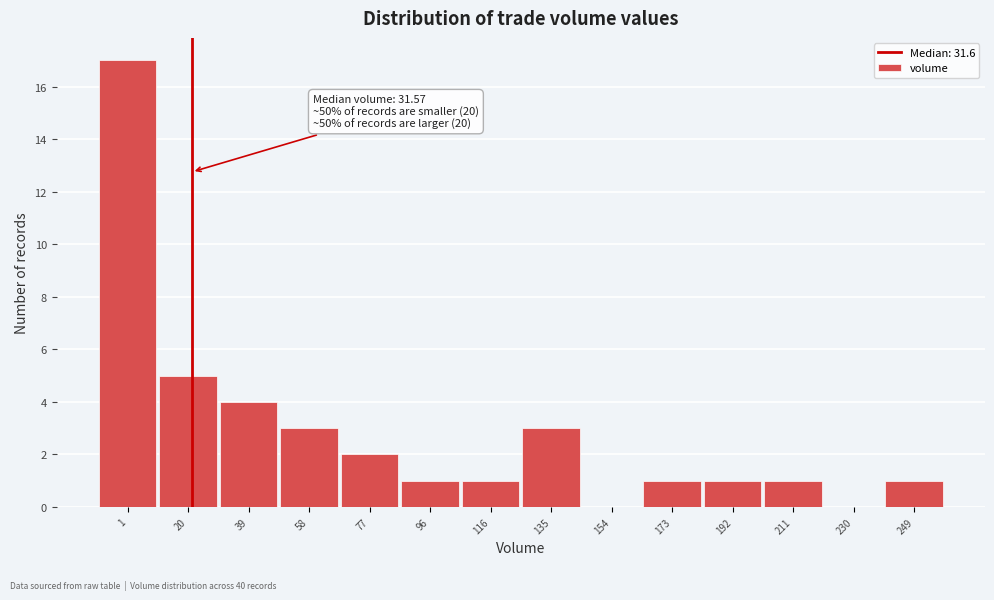

Reading right to left, what are all the values shown in this chart?

249=1	230=0	211=1	192=1	173=1	154=0	135=3	116=1	96=1	77=2	58=3	39=4	20=5	1=17